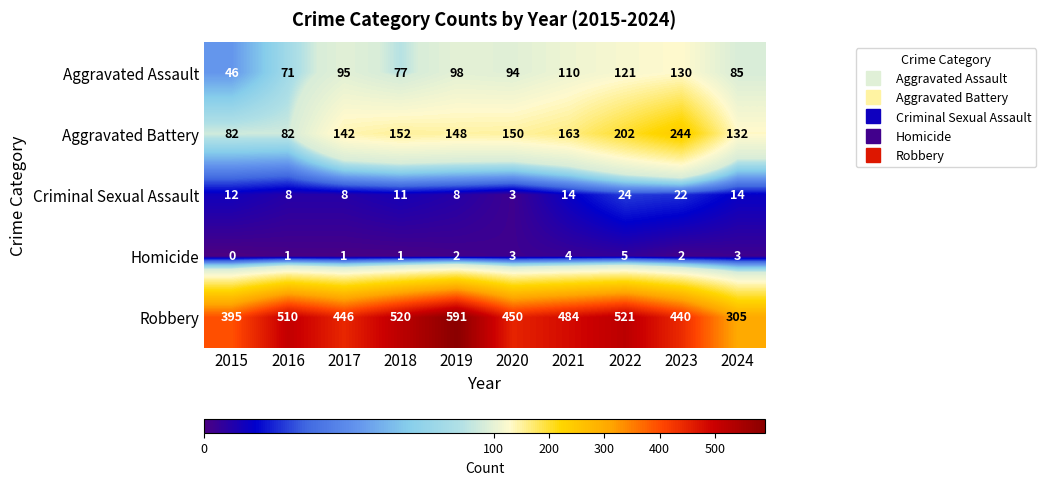

The Homicide series shows 5 at 2022. True or false?

True